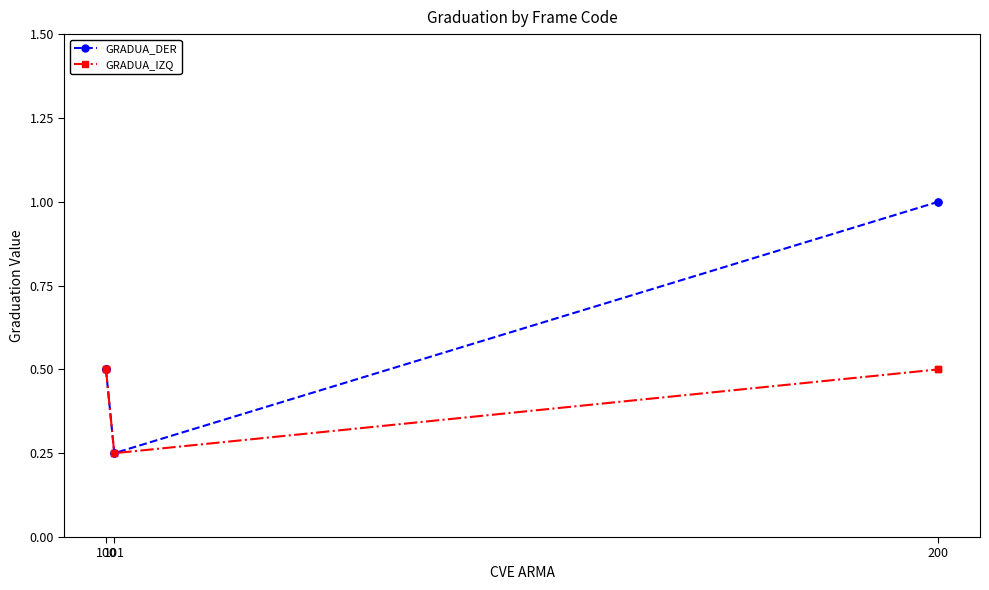

What is the highest value of the GRADUA_DER series?

1.0